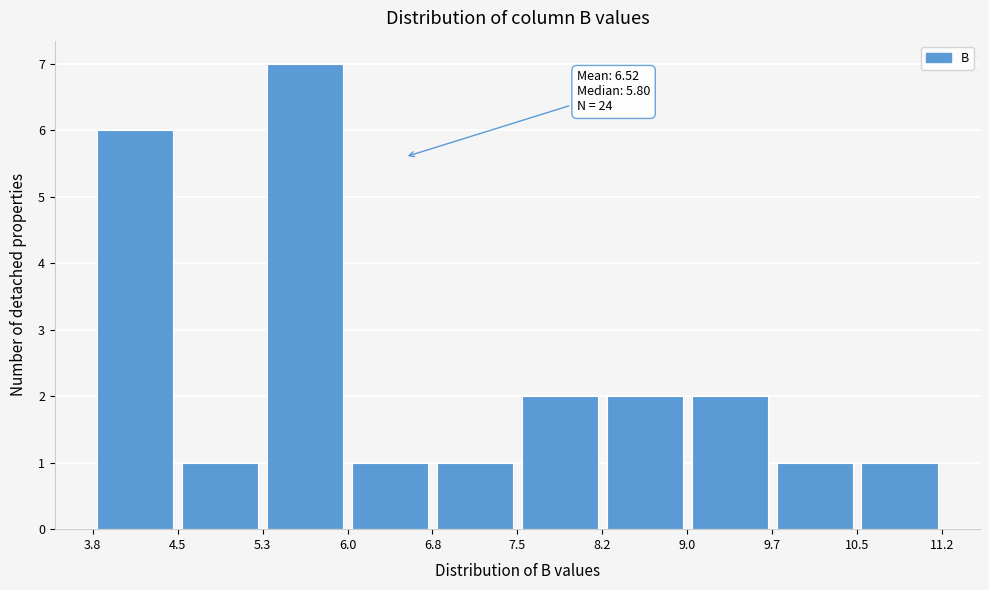

Which range on the x-axis has the tallest bar?

5.3 to 6.0